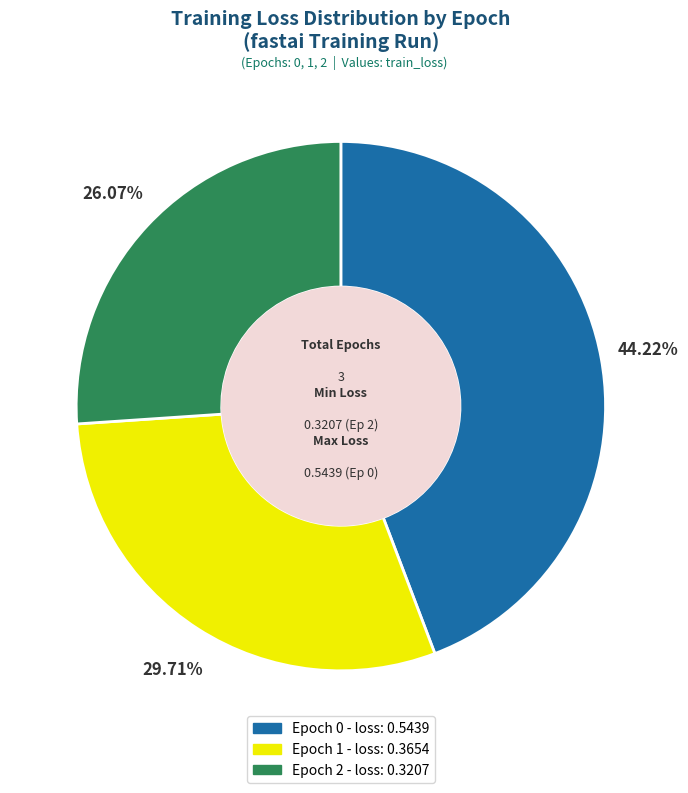

Does any single category account for the majority?

No